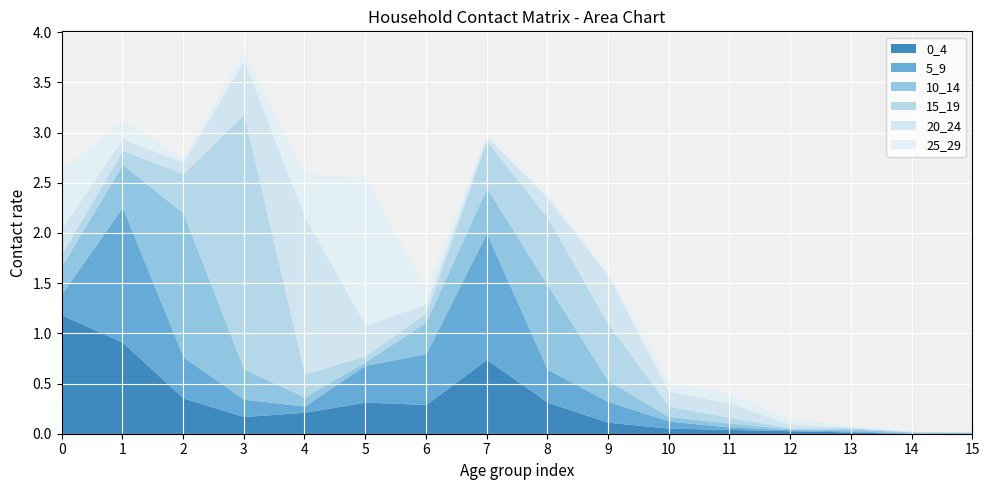

At 13, list the series in order from largest to smallest.

10_14, 0_4, 25_29, 15_19, 5_9, 20_24